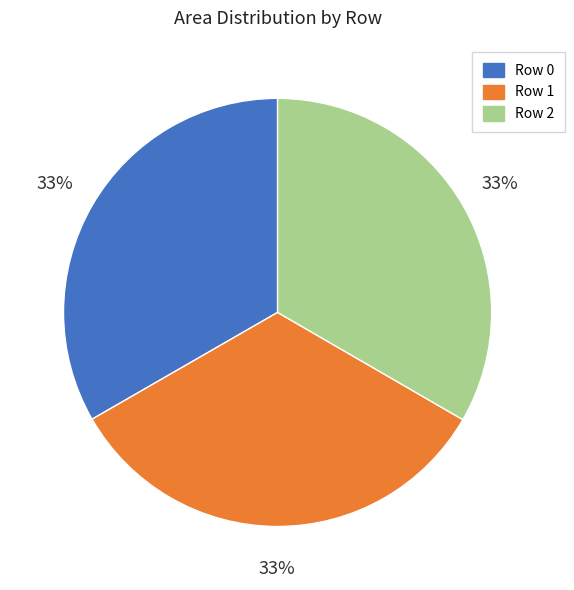

What is the ratio of the value at Row 1 to the value at Row 2?

1.0